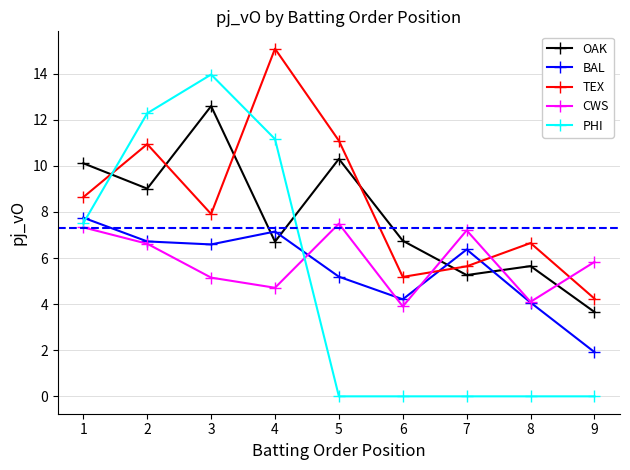

Between which two adjacent categories do CWS and OAK first intersect?

6 and 7